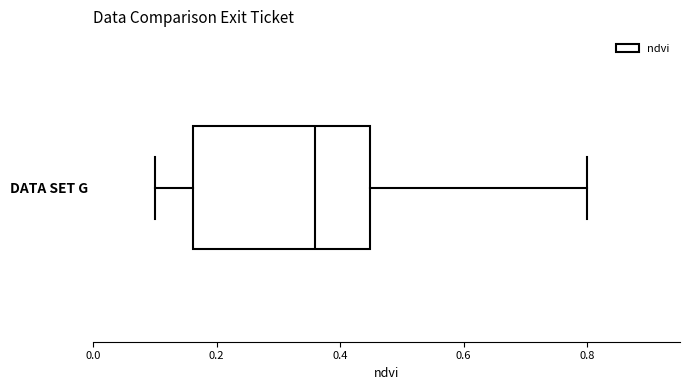

Where is the left edge of the box for DATA SET G on the x-axis? The values are not printed on the chart, so give them approximately, as read against the axis.

0.16